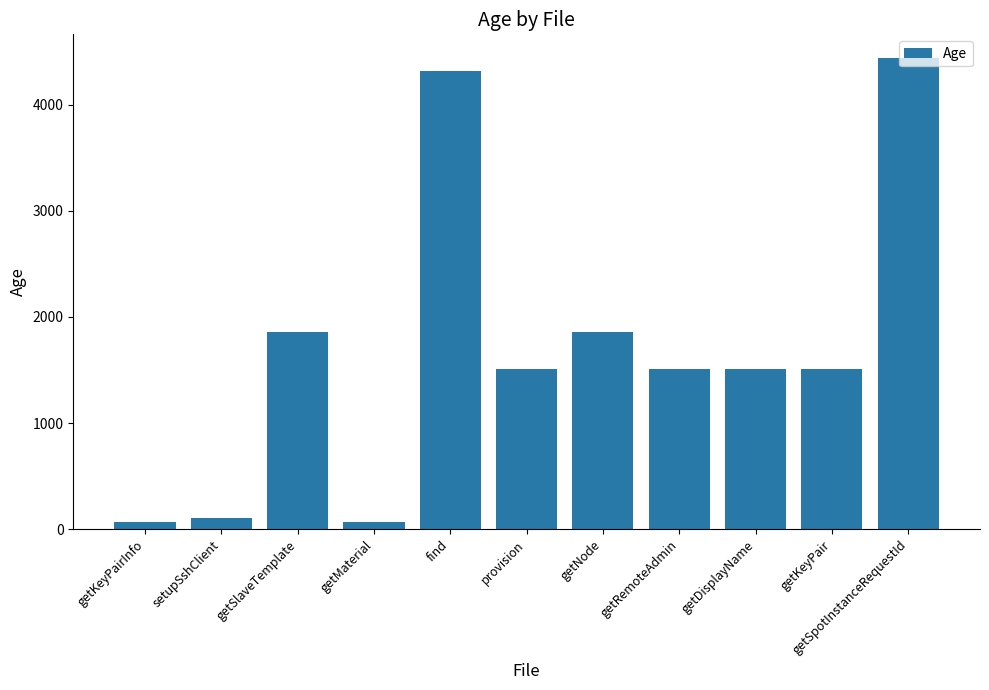

True or false: the data shows 2595 at getRemoteAdmin.

False